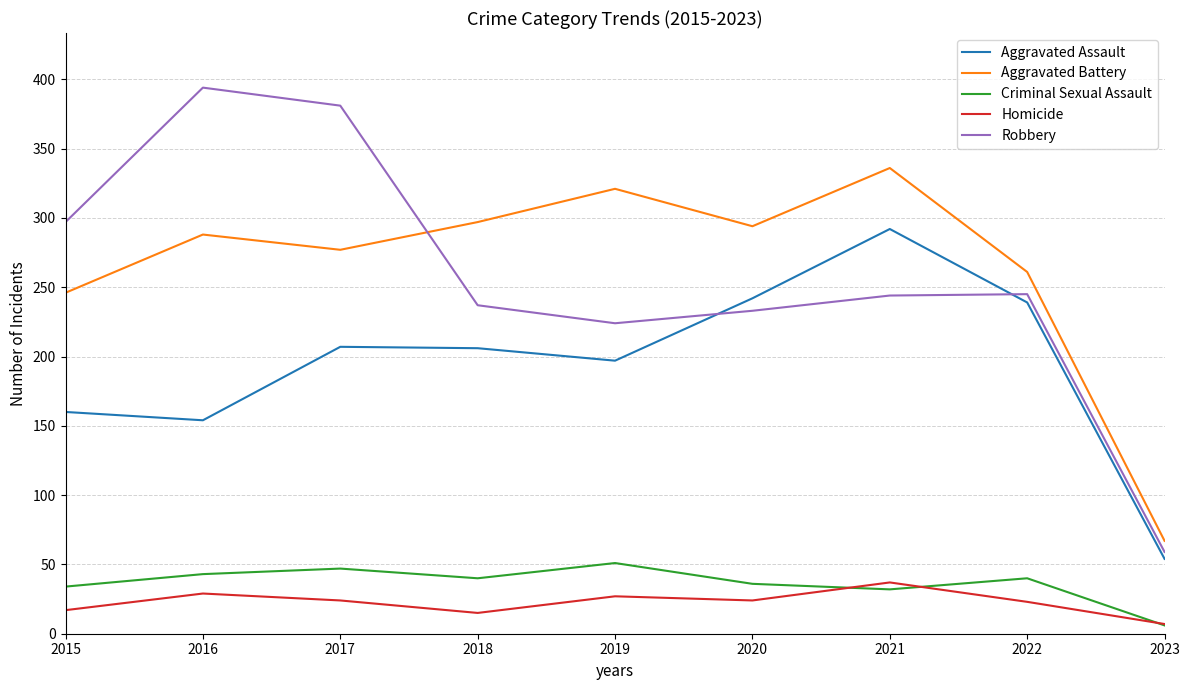

Which series has the largest total across all categories?

Aggravated Battery